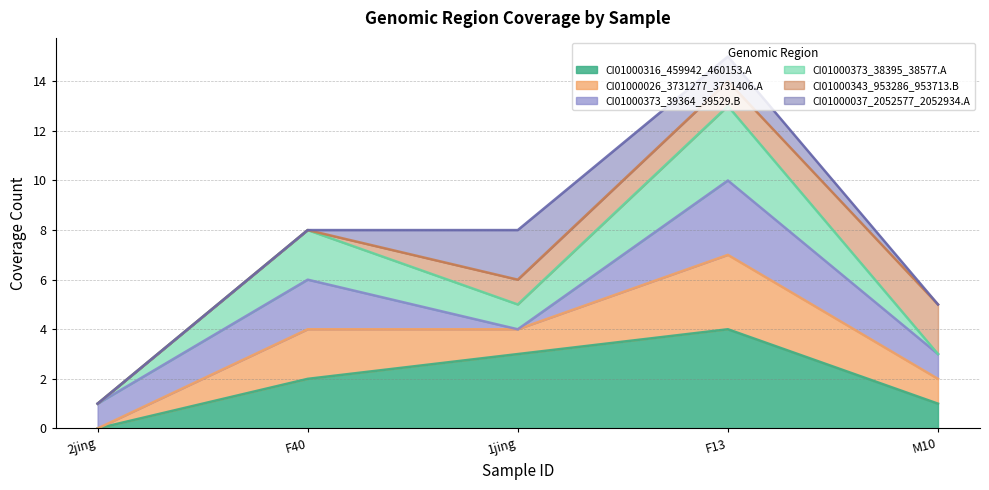

Is it true that CI01000316_459942_460153.A equals 4 at F13?

True